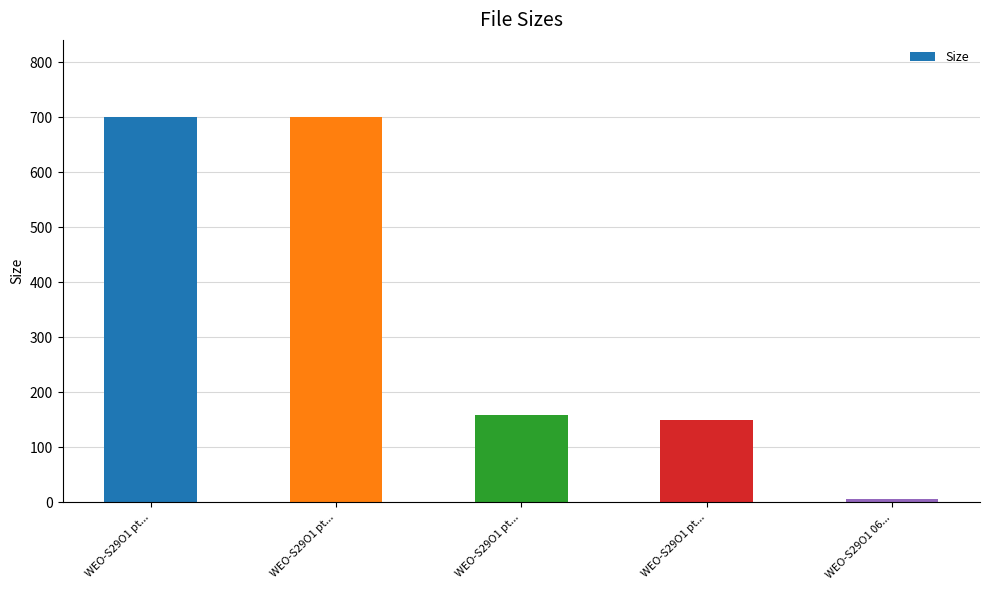

Are the bars horizontal?

No